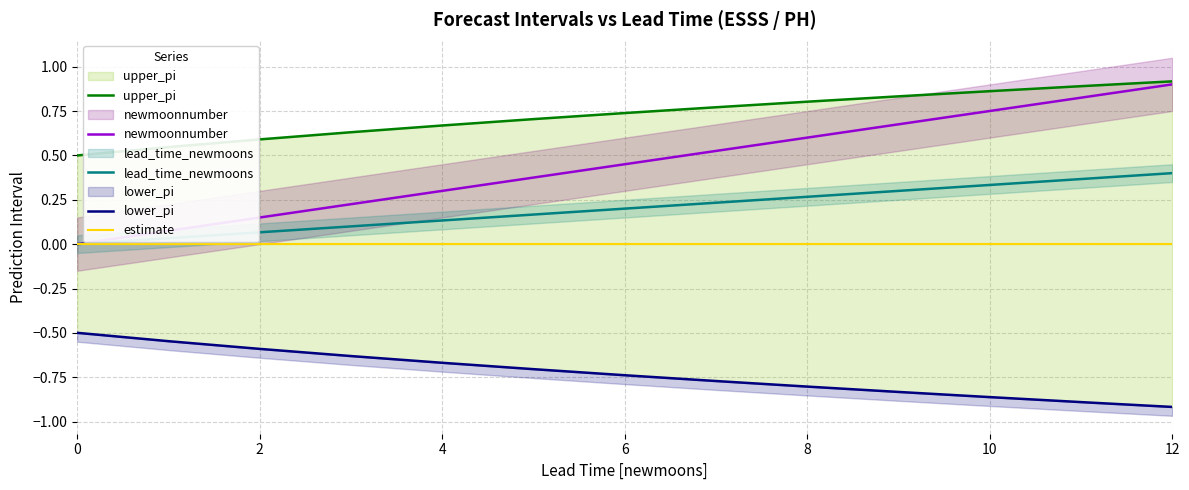

Reading right to left, what are all the values shown in this chart?

upper_pi: 0.9	0.9	0.9	0.8	0.8	0.8	0.7	0.7	0.7	0.6	0.6	0.5	0.5
newmoonnumber: 0.9	0.8	0.8	0.7	0.6	0.5	0.5	0.4	0.3	0.2	0.1	0.1	0.0
lead_time_newmoons: 0.4	0.4	0.3	0.3	0.3	0.2	0.2	0.2	0.1	0.1	0.1	0.0	0.0
lower_pi: -0.9	-0.9	-0.9	-0.8	-0.8	-0.8	-0.7	-0.7	-0.7	-0.6	-0.6	-0.5	-0.5
estimate: 0.0	0.0	0.0	0.0	0.0	0.0	0.0	0.0	0.0	0.0	0.0	0.0	0.0